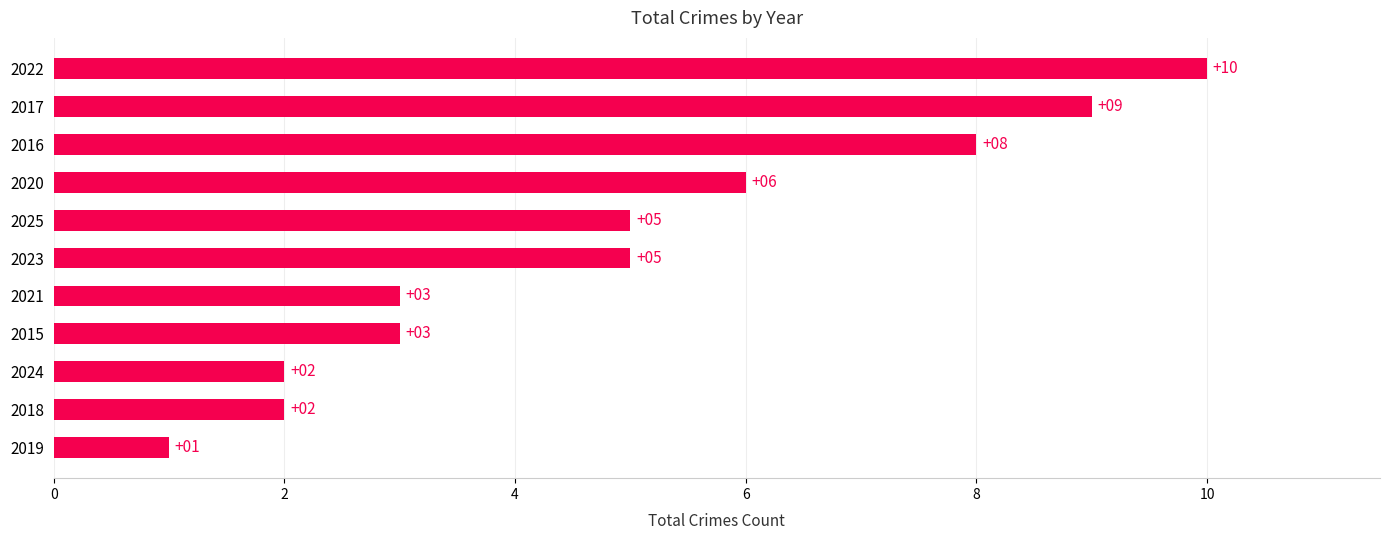

Reading bottom to top, list all the values displayed in this chart.

1	2	2	3	3	5	5	6	8	9	10